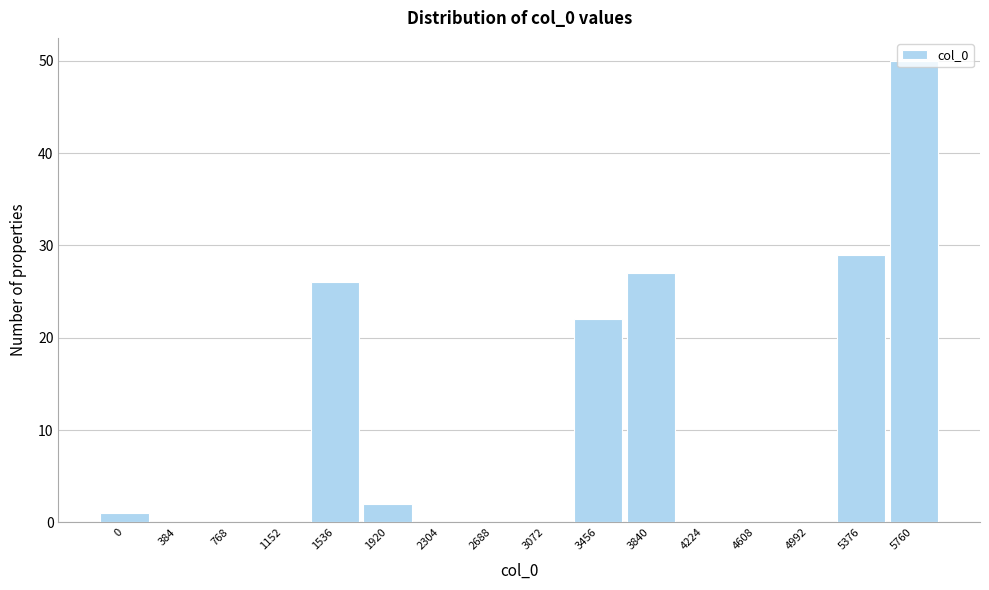

Which has a higher value, 1536 or 768?

1536